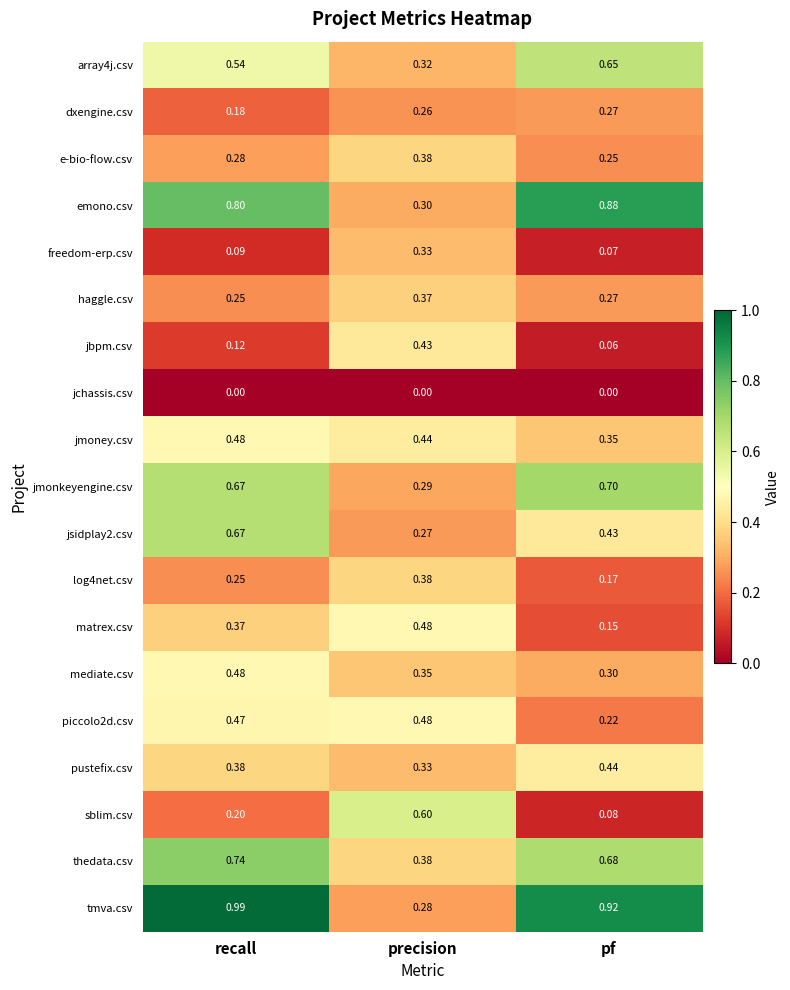

List the labels in order of sblim.csv value, largest first.

precision, recall, pf